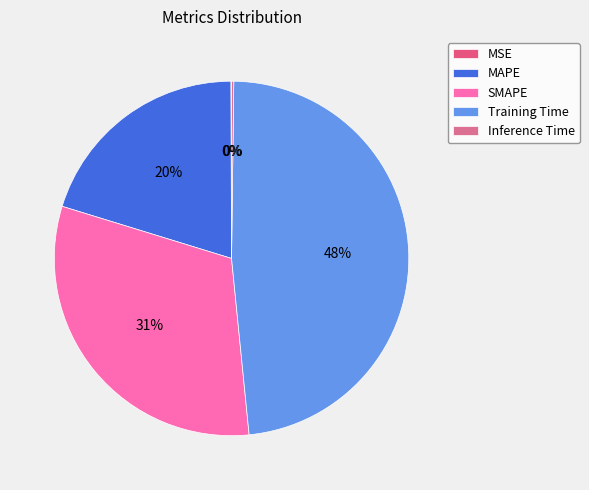

Rank the categories by value from lowest to highest.

MSE, Inference Time, MAPE, SMAPE, Training Time